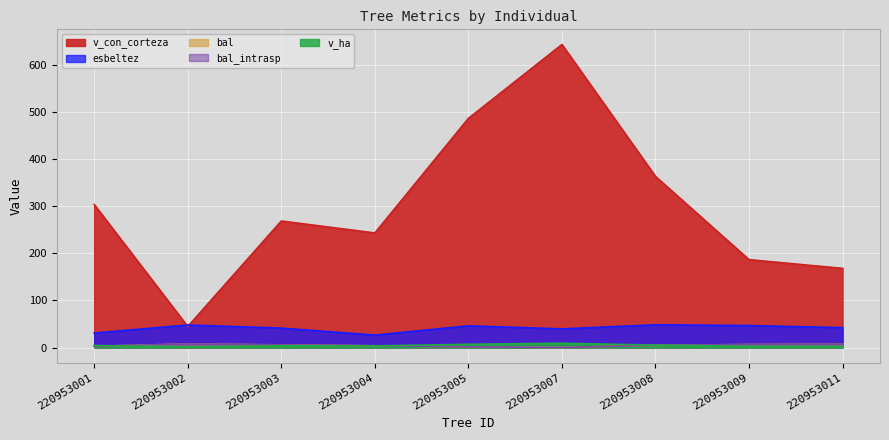

What is the spread (max minus min) of values at 220953007?

643.1